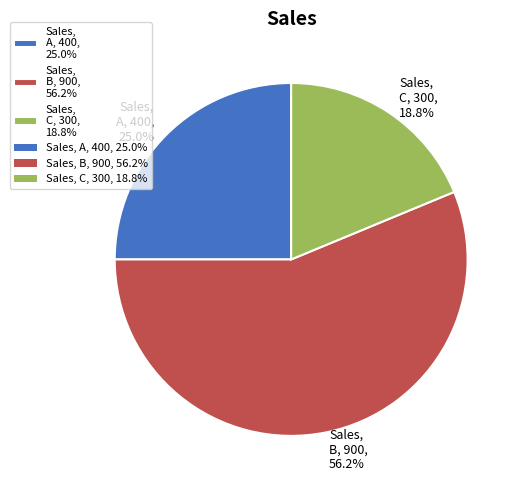

What percentage is NOT represented by Sales, C, 300, 18.8%?

81.2%